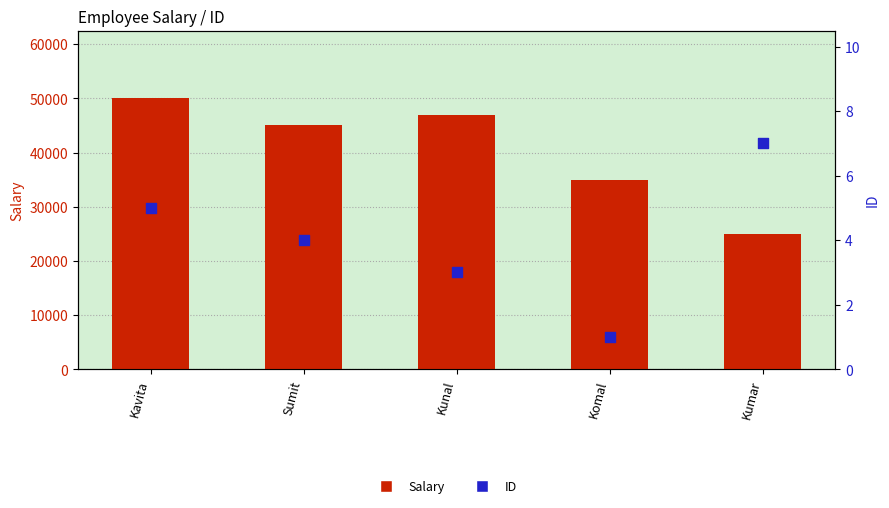

At which category is the sum across all series the highest?

Kavita